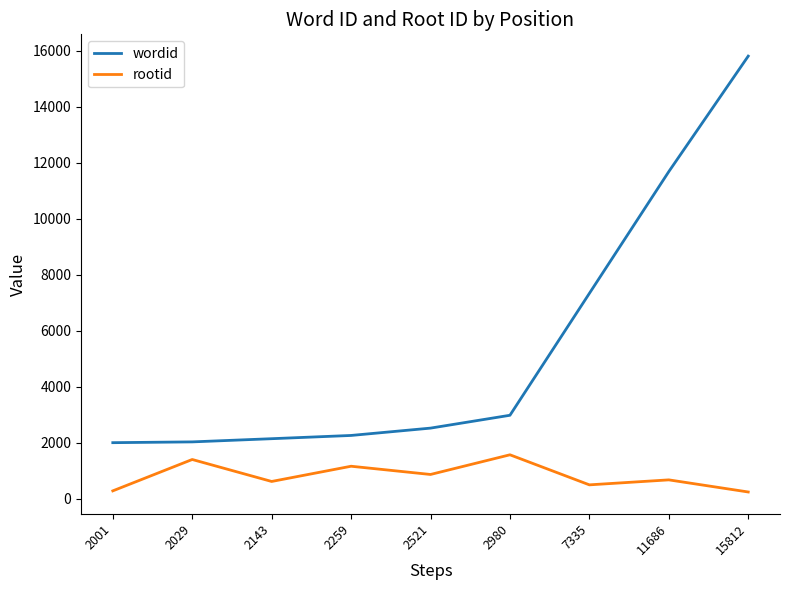

What is the total value across all series at 2001?

2280